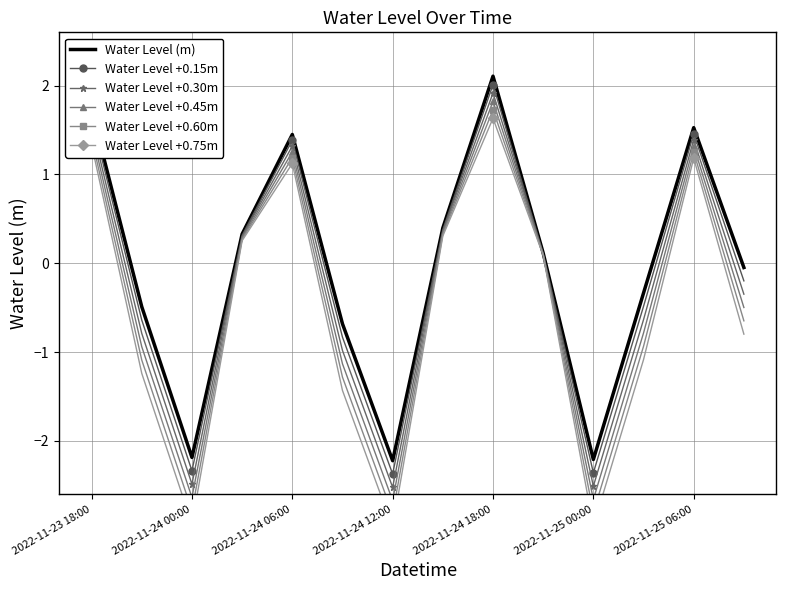

Is it true that Water Level +0.30m equals 0.9 at 2022-11-24 06:00?

False